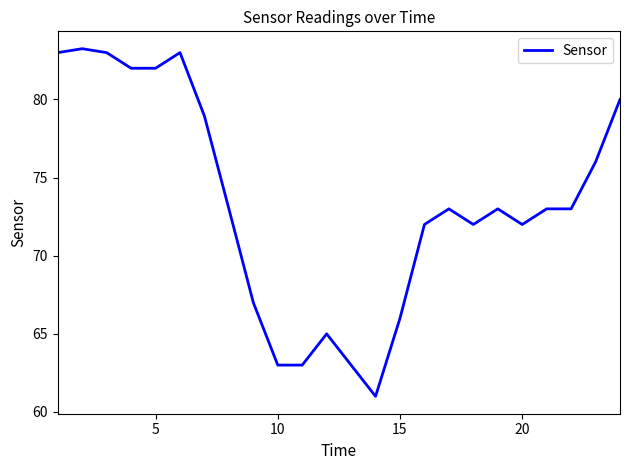

What is the smallest value displayed?

61.0